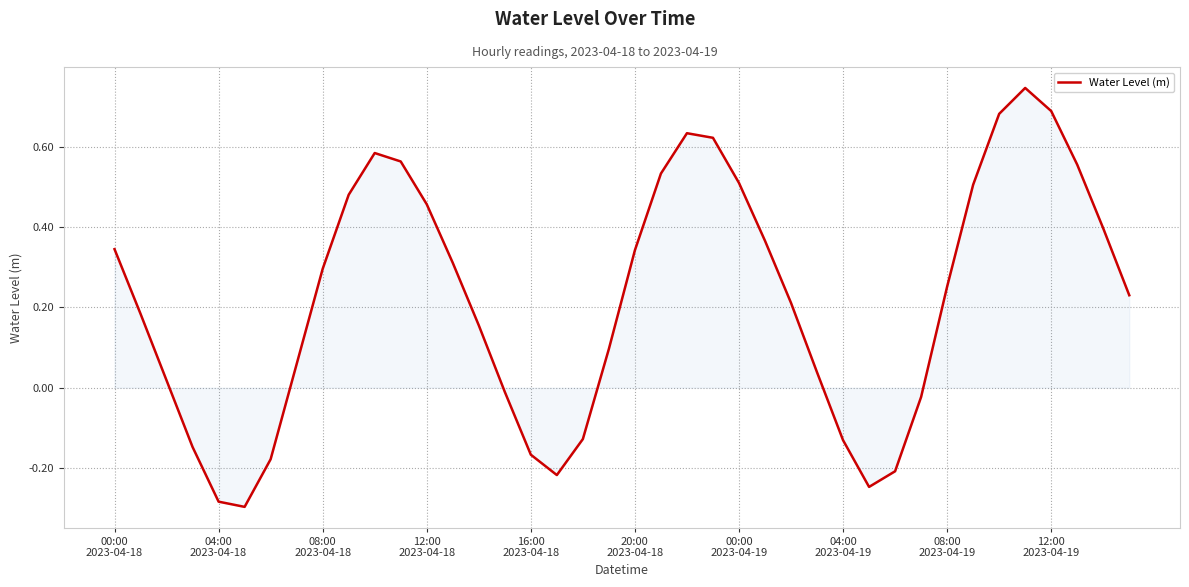

What is the difference between the maximum and minimum values?

1.0